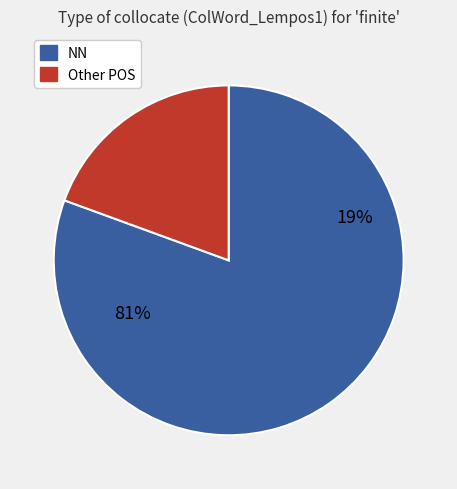

Does any single category account for the majority?

Yes